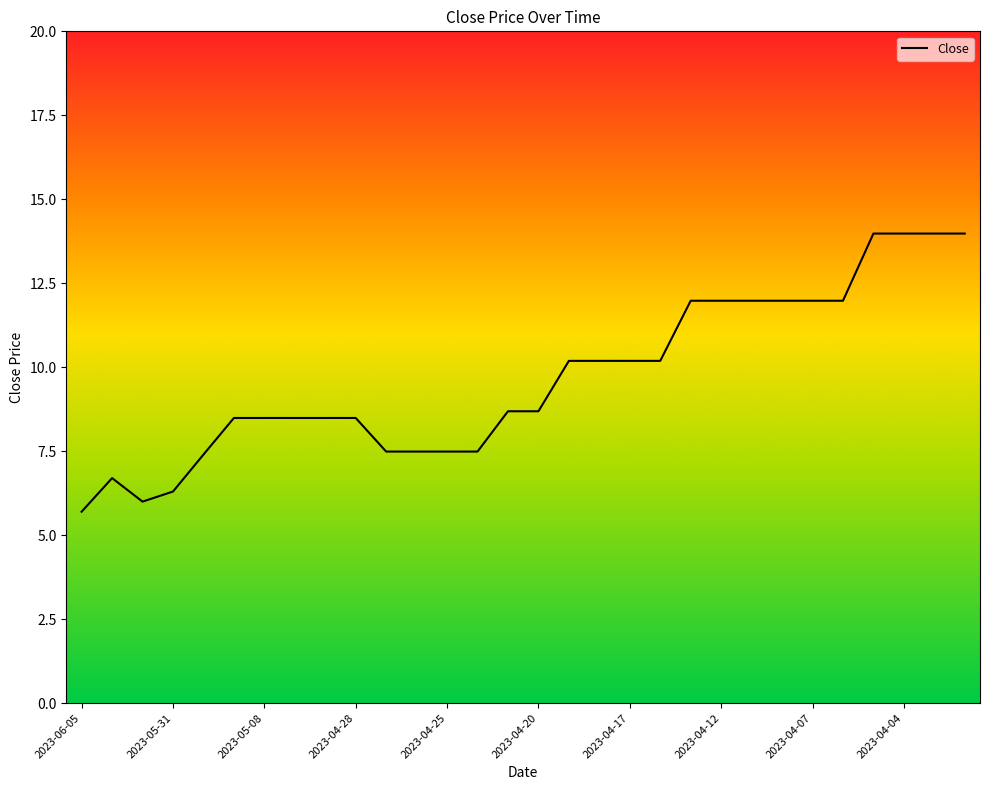

What is the smallest value displayed?

5.7